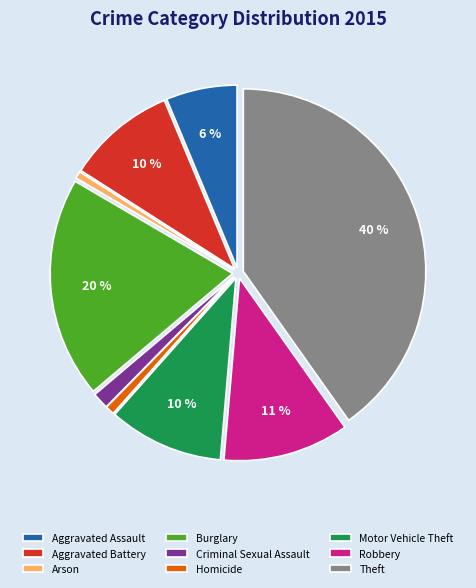

What is the ratio of the value at Robbery to the value at Aggravated Assault?

1.8